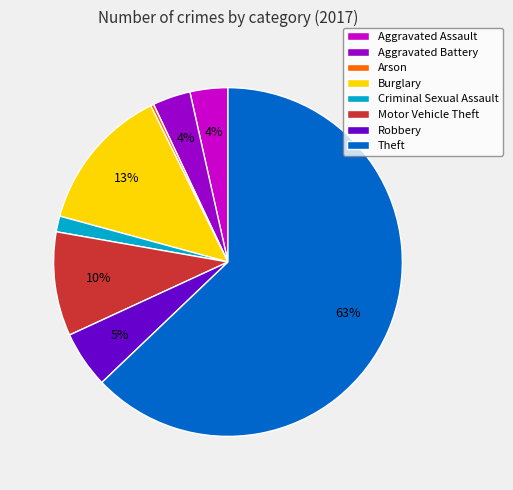

Combined, do Motor Vehicle Theft and Robbery account for over 50%?

No